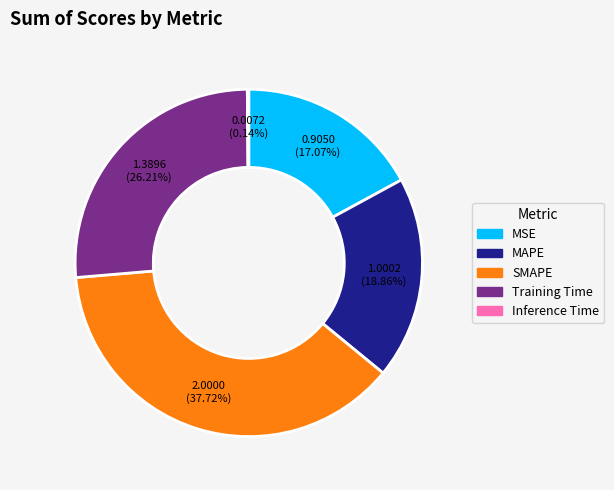

What is the largest slice in the pie chart?

SMAPE